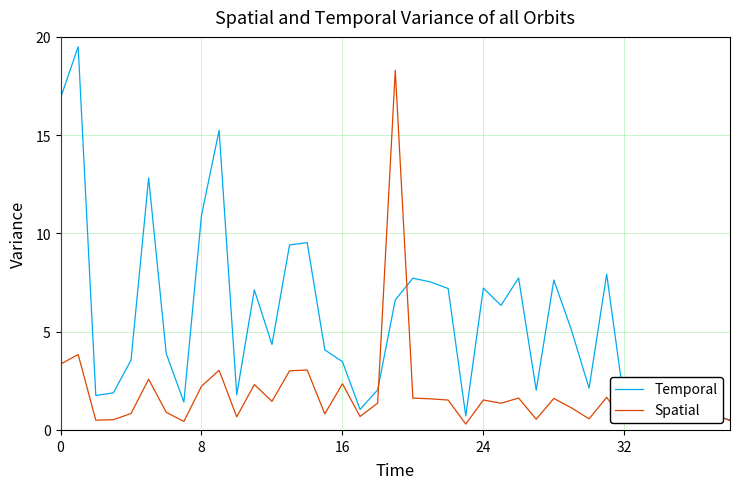

Does the chart display data point markers on the line(s)?

No